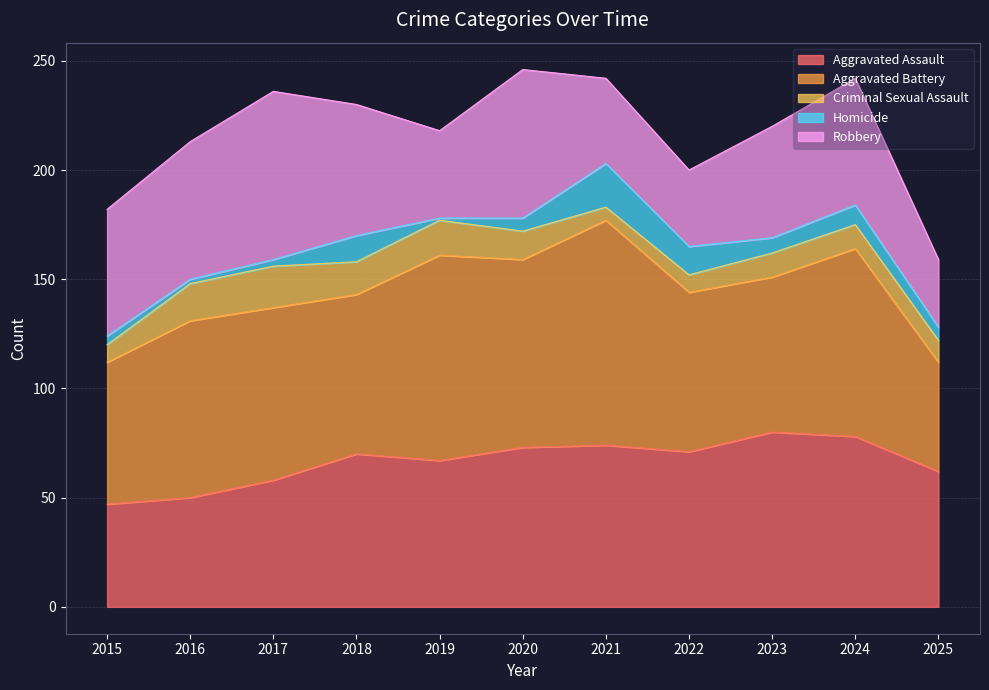

List the labels in order of Aggravated Assault value, smallest first.

2015, 2016, 2017, 2025, 2019, 2018, 2022, 2020, 2021, 2024, 2023